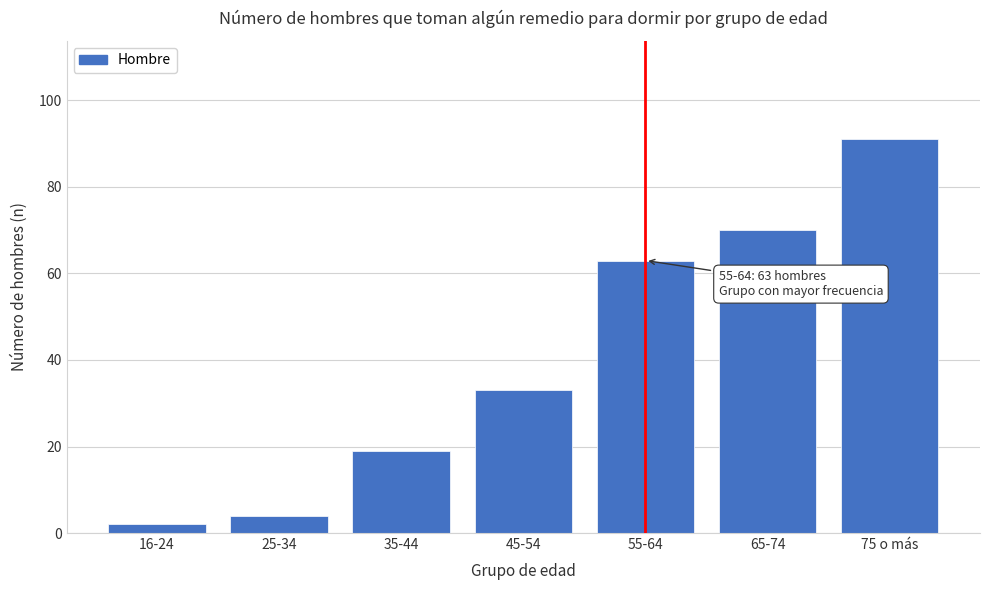

Reading right to left, what are all the values shown in this chart?

91	70	63	33	19	4	2